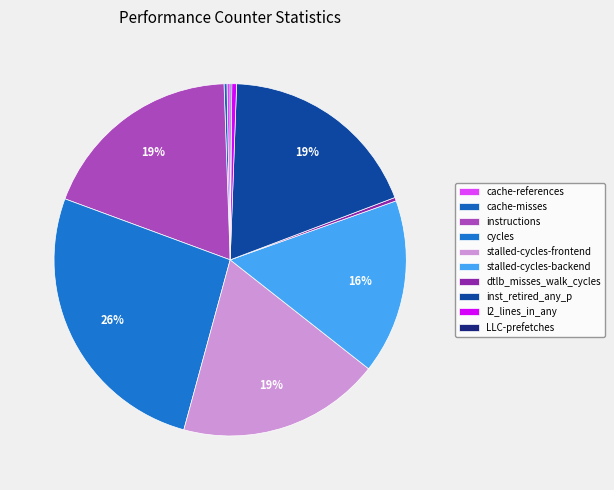

How many segments does this pie chart have?

10